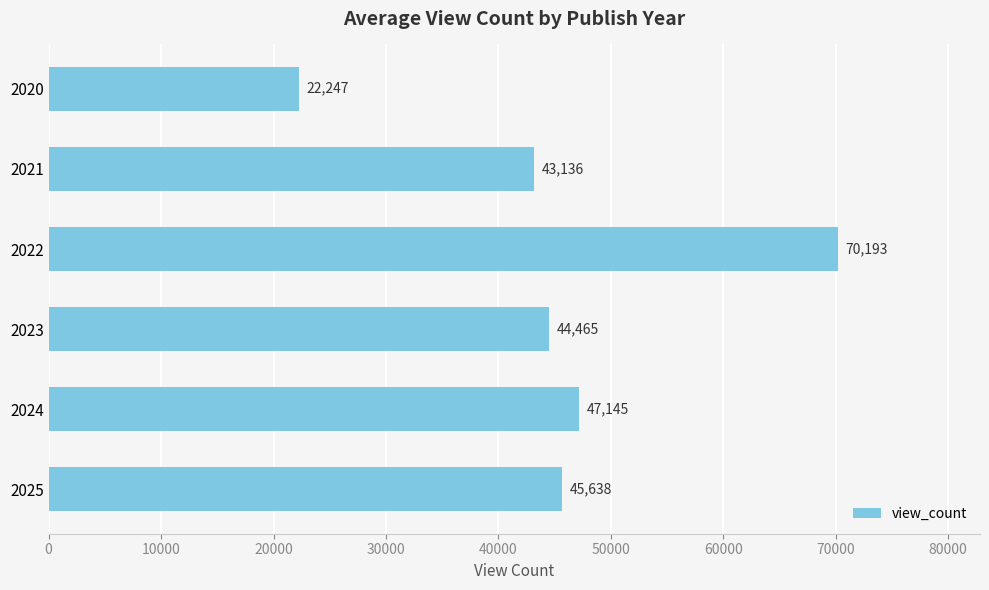

The value at 2022 is 115307.4. True or false?

False